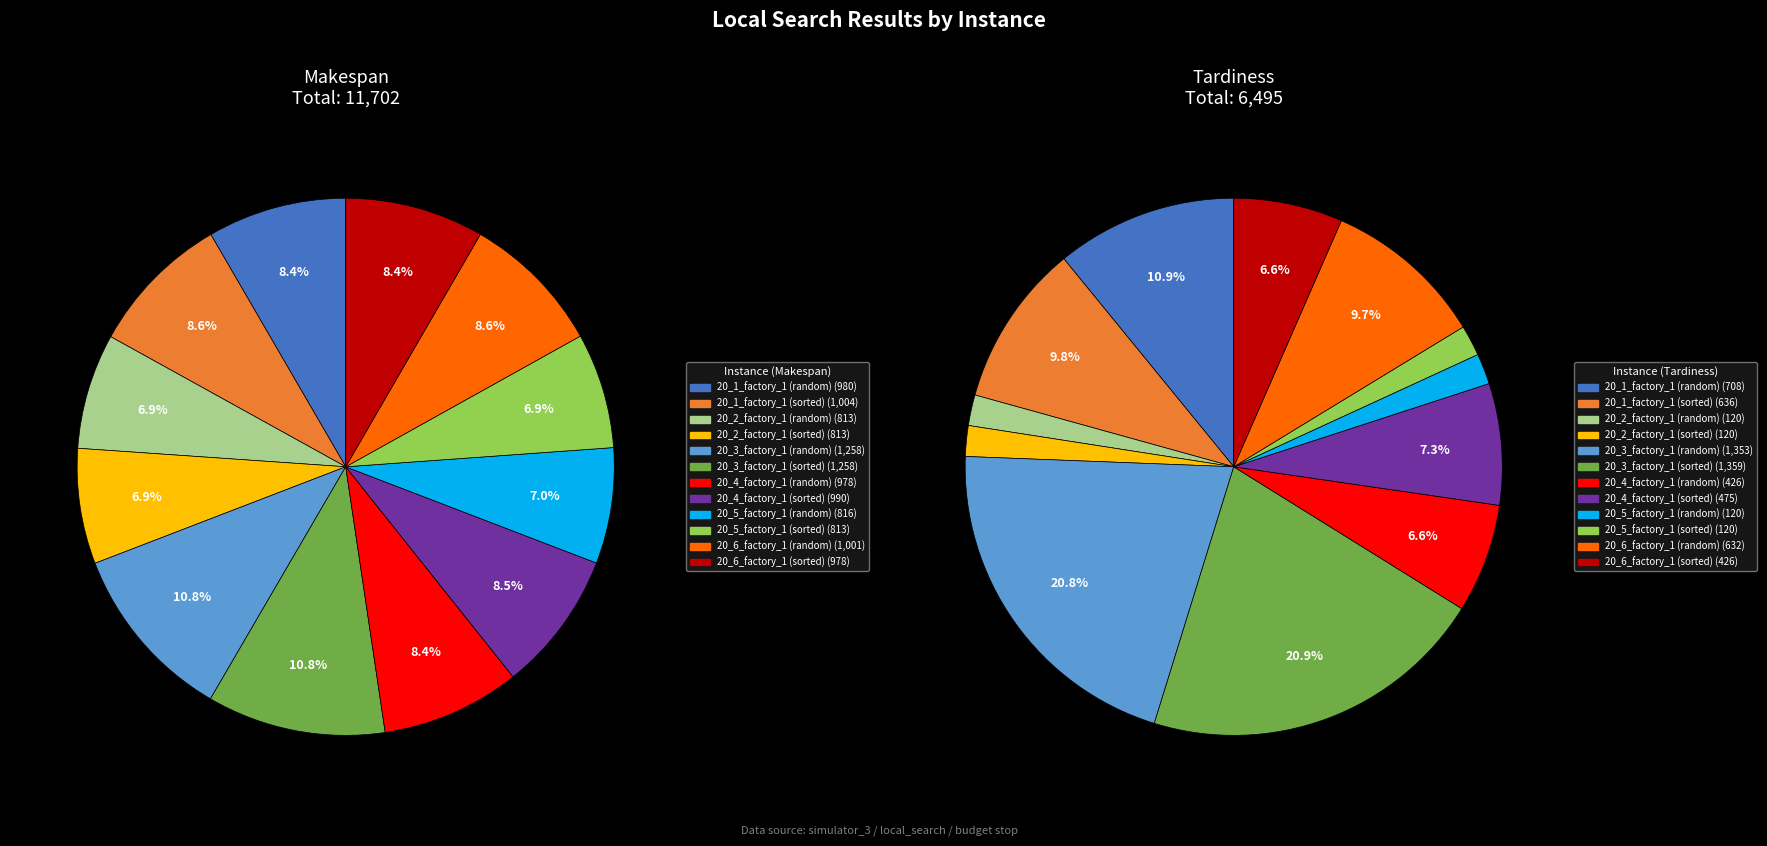

What percentage is the 20_5_factory_1 (random) slice, to the nearest percent?

7%